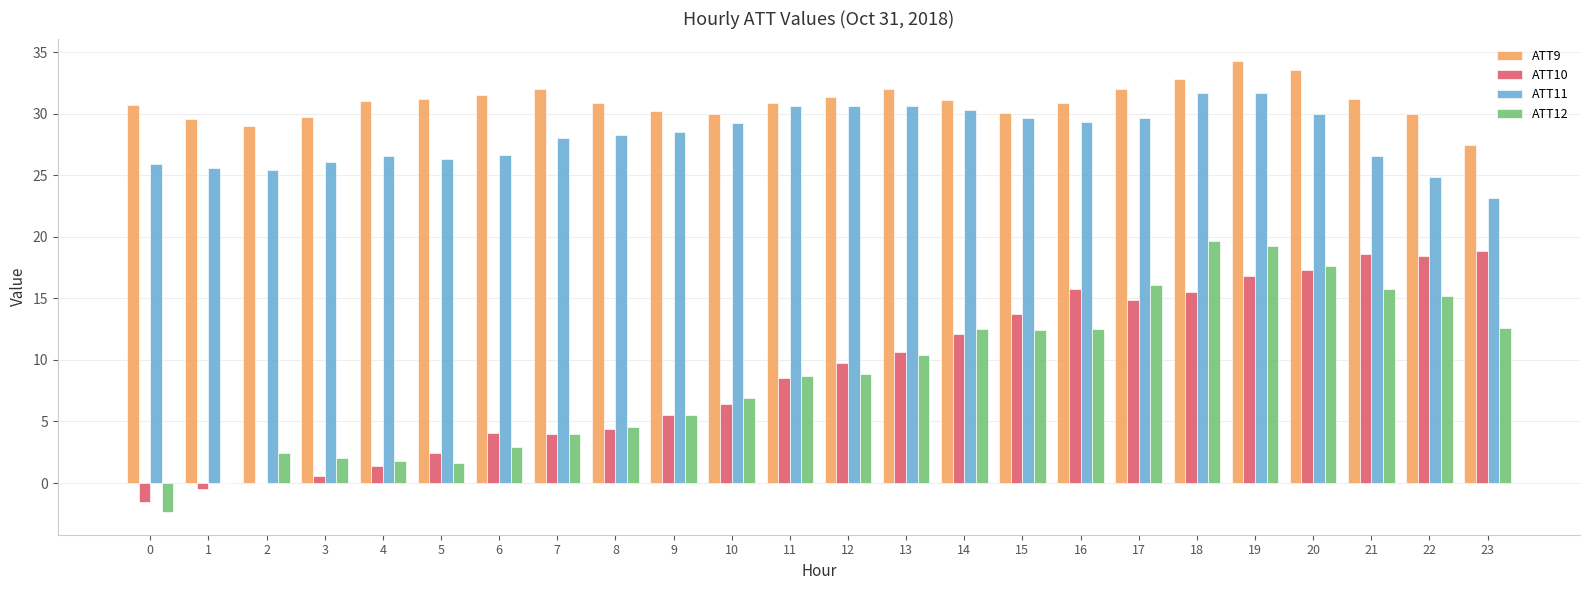

Is it true that ATT12 equals 1.8 at 4?

True